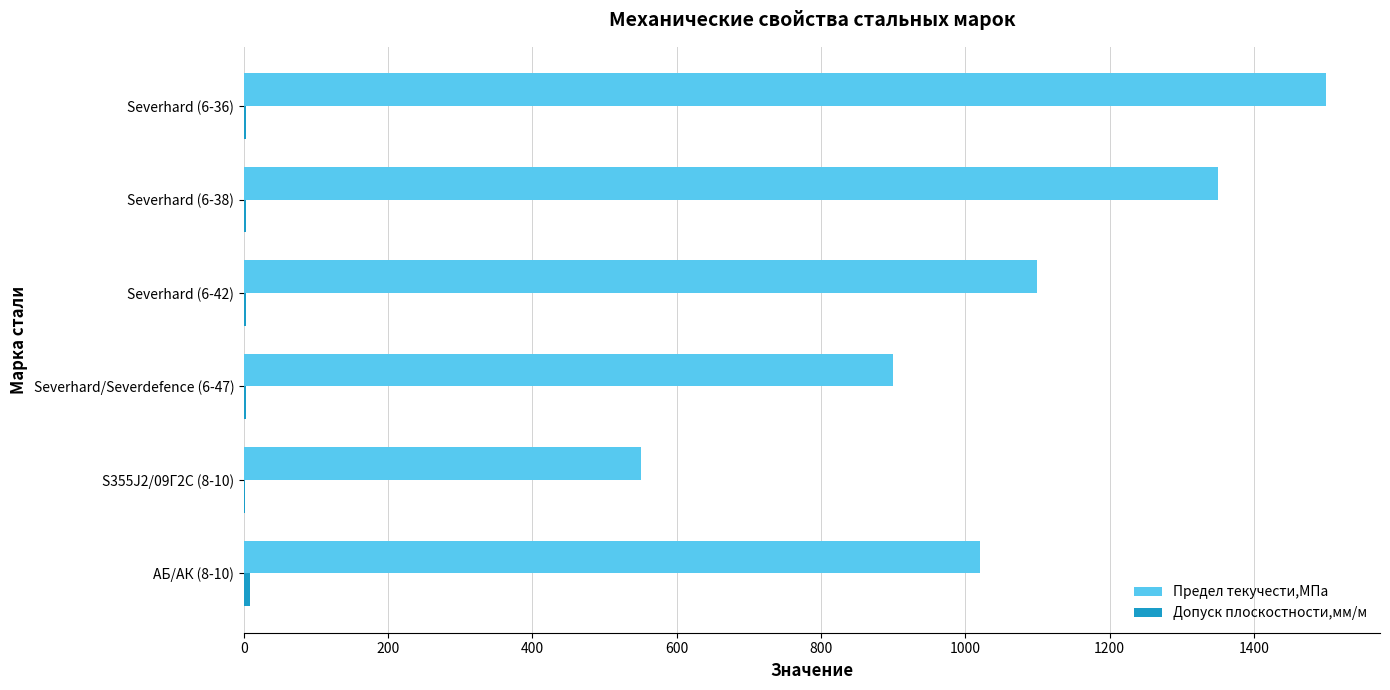

At which label does Предел текучести,МПа reach its peak?

Severhard (6-36)